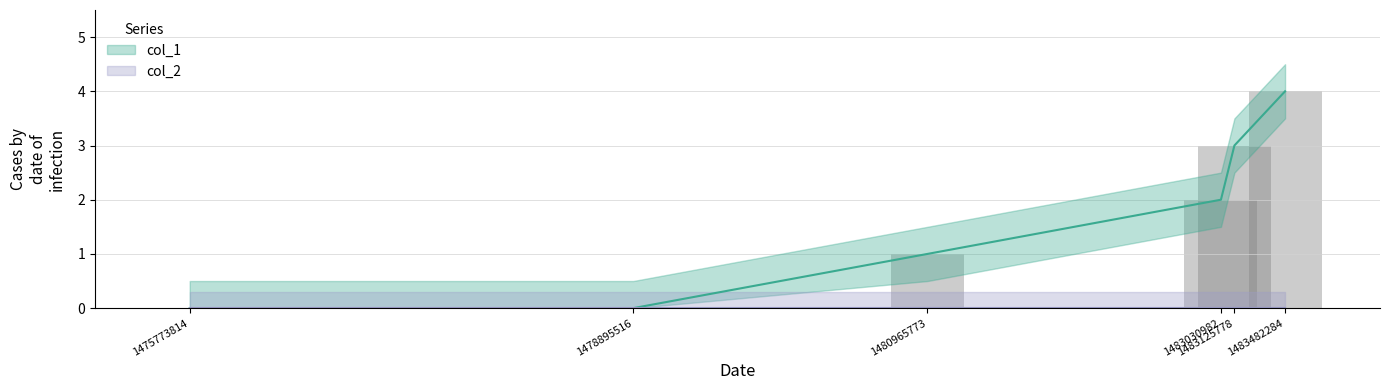

True or false: the data shows 7 at 1483482284.

False